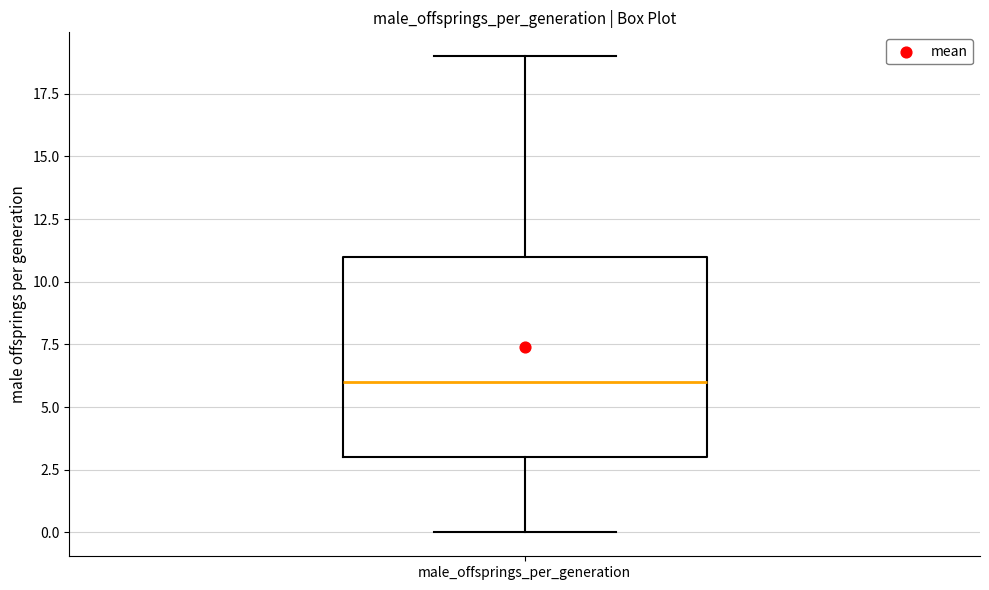

Where is the upper edge of the box for male_offsprings_per_generation on the y-axis? The values are not printed on the chart, so give them approximately, as read against the axis.

11